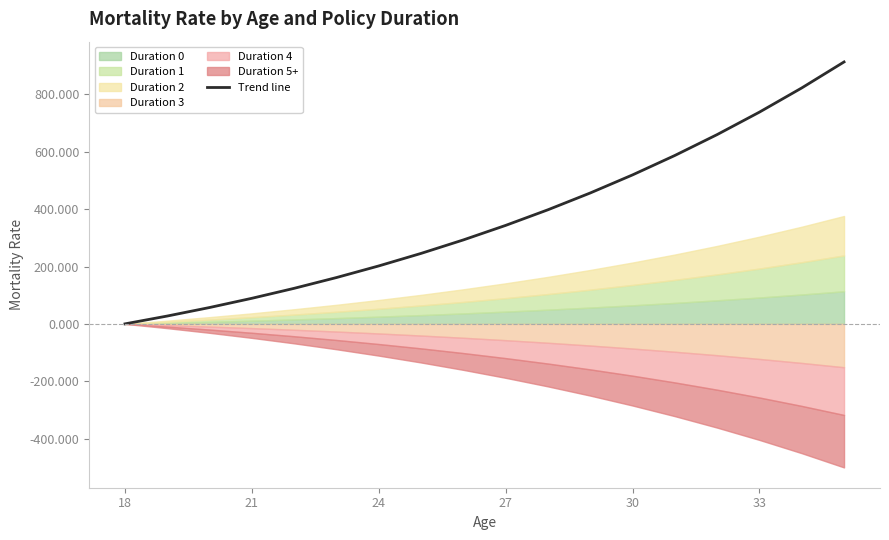

The value of Trend line at 21 is 89.2. True or false?

True